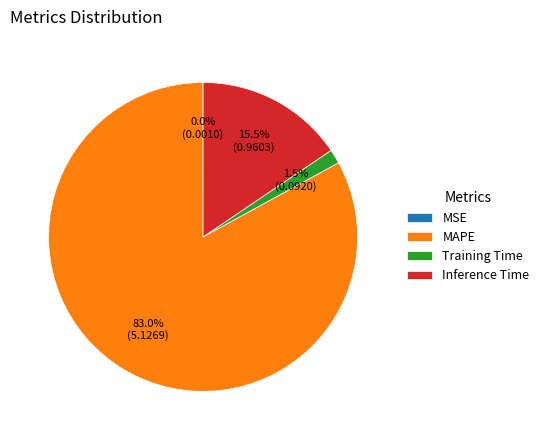

Between Training Time and Inference Time, which is larger?

Inference Time